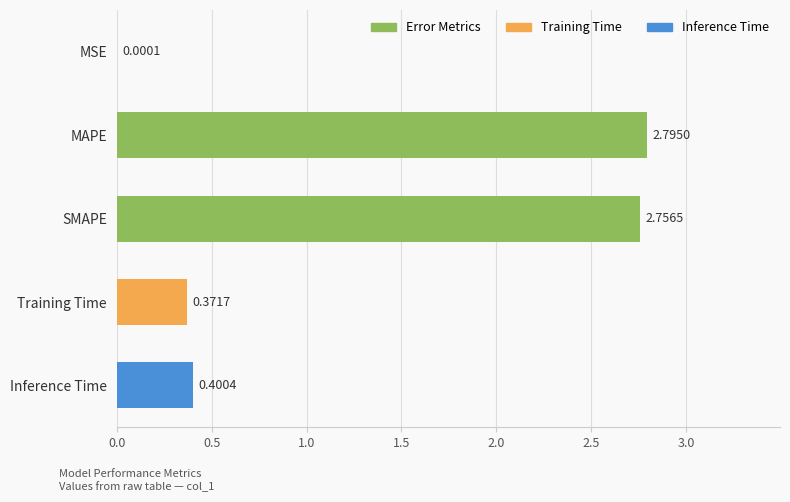

Which category has the highest value across all series?

MAPE